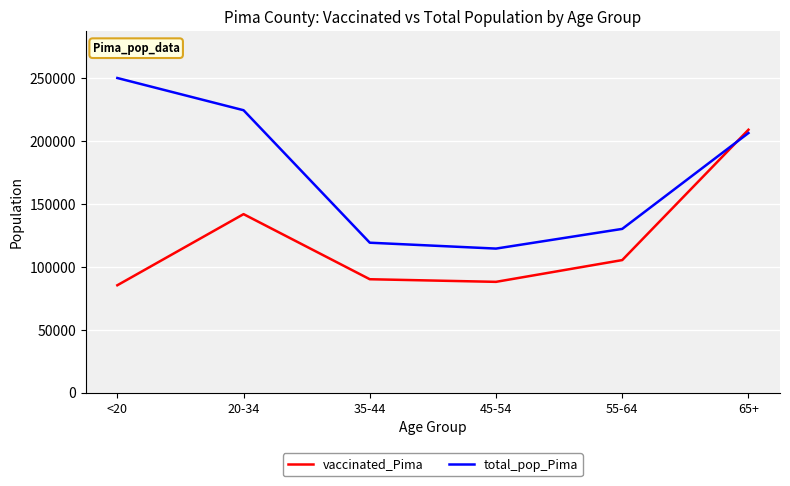

Rank the categories by total_pop_Pima value from lowest to highest.

45-54, 35-44, 55-64, 65+, 20-34, <20